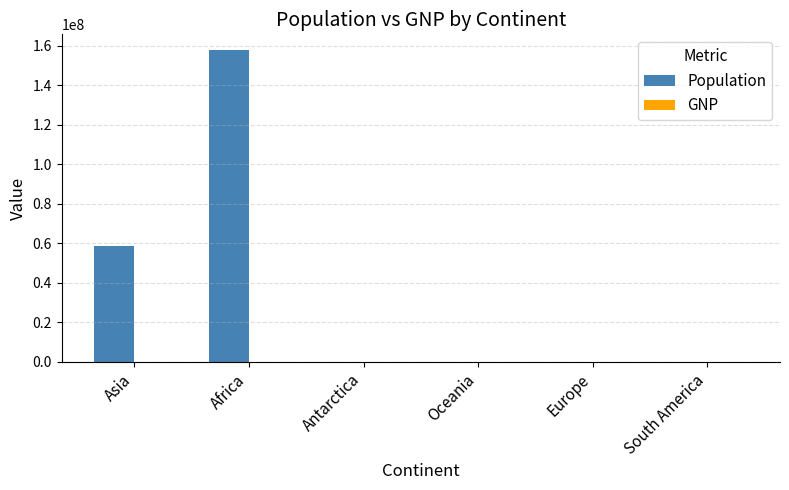

How many series are shown in this chart?

2